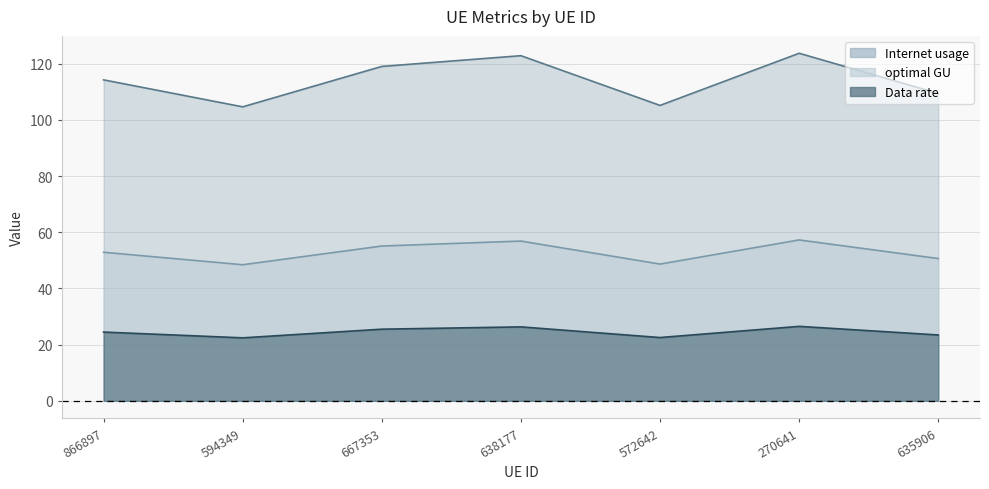

What is the spread (max minus min) of values at 635906?

86.0